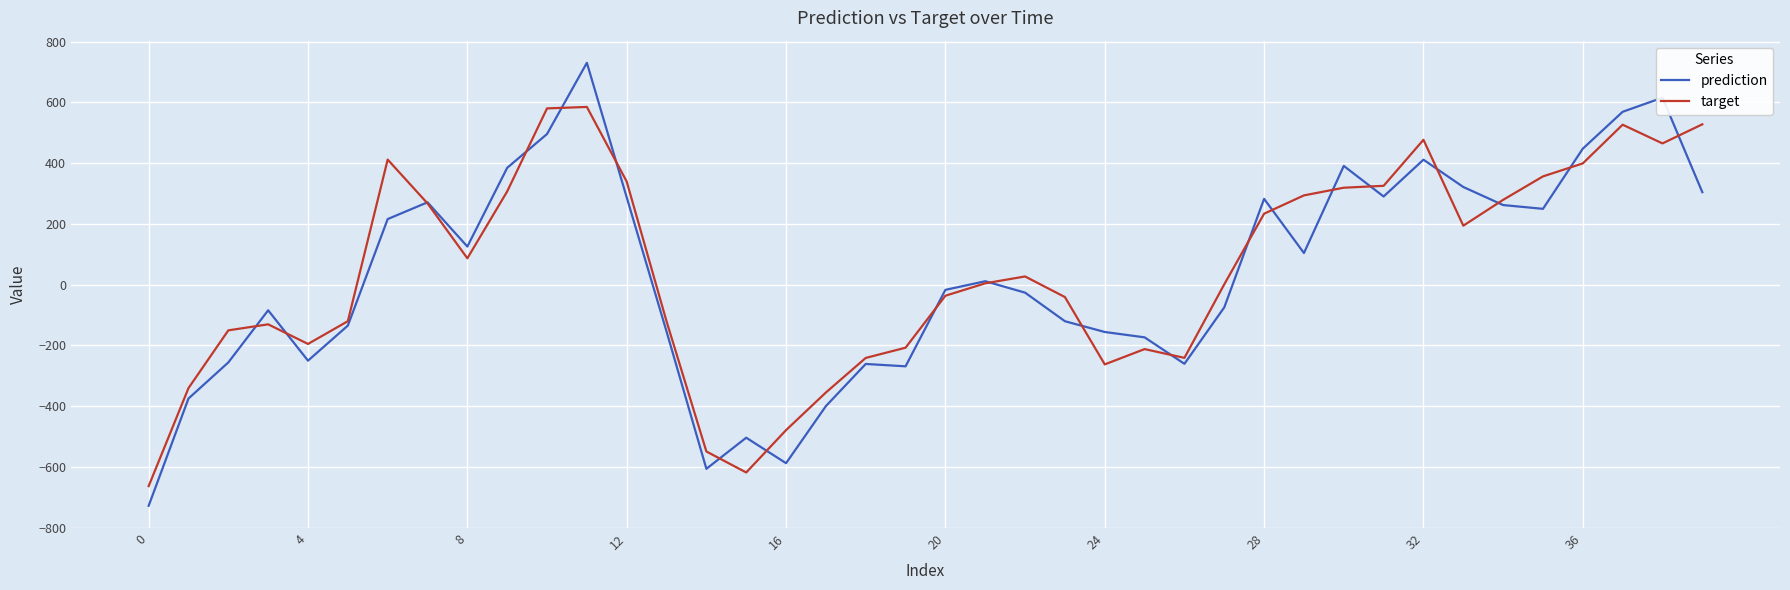

Which series has the widest spread of values?

prediction